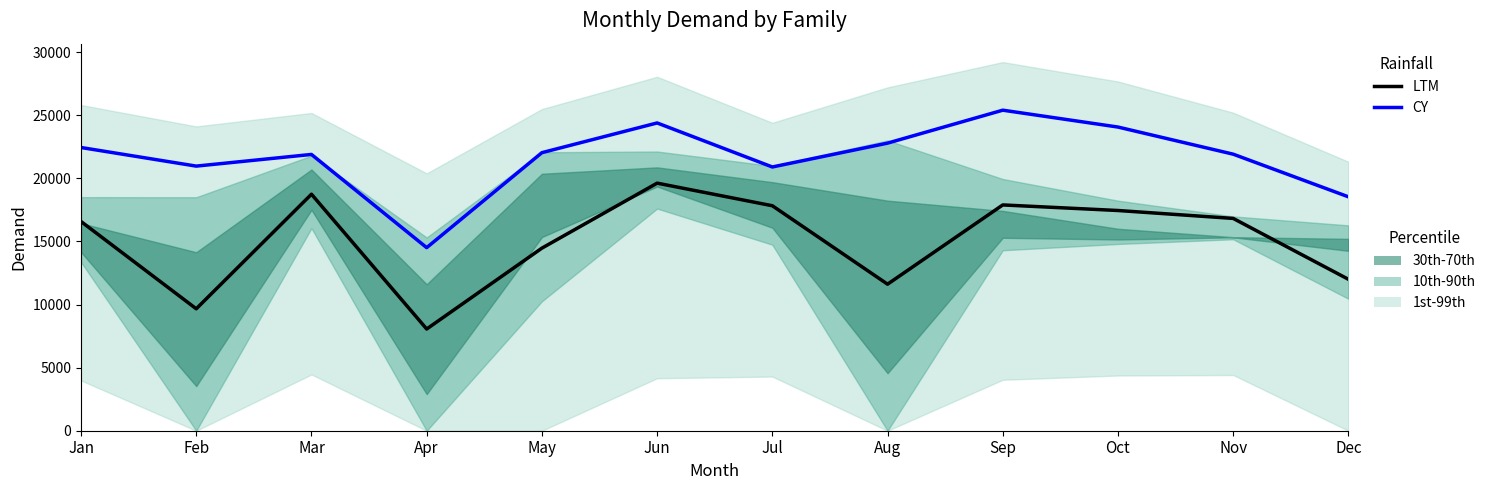

The CY series shows 8359.2 at Mar. True or false?

False